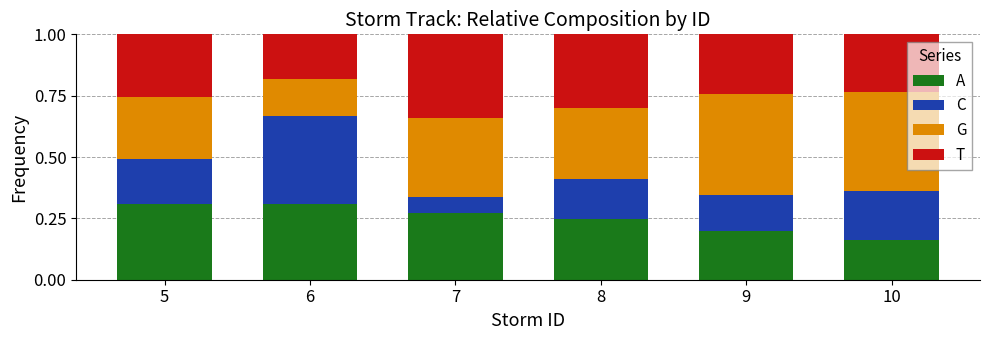

At which label does A reach its minimum?

10